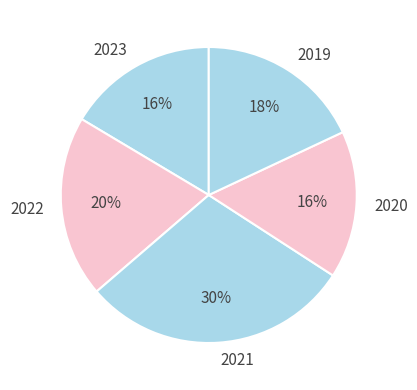

To the nearest percent, what is the difference between the 2023 and 2019 slice percentages?

2%